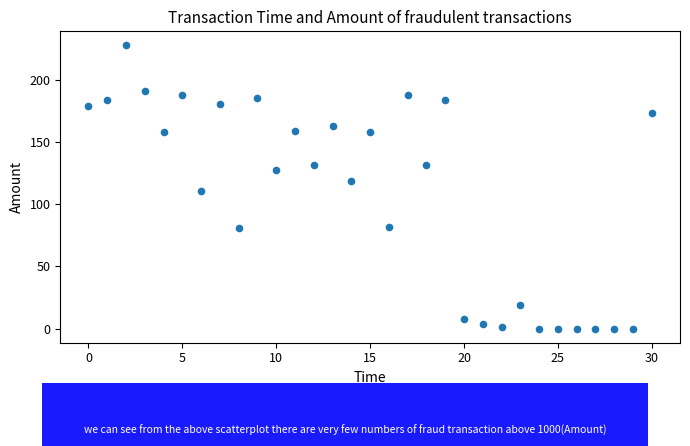

What is the range of Y values (max minus min)?

228